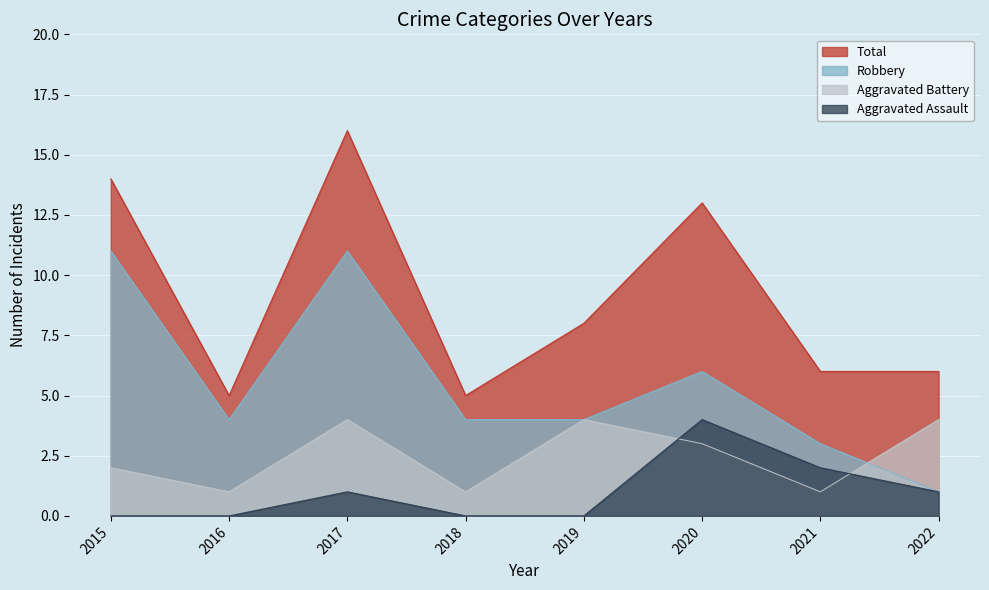

After their last crossing, which series has the higher values: Robbery or Aggravated Battery?

Aggravated Battery